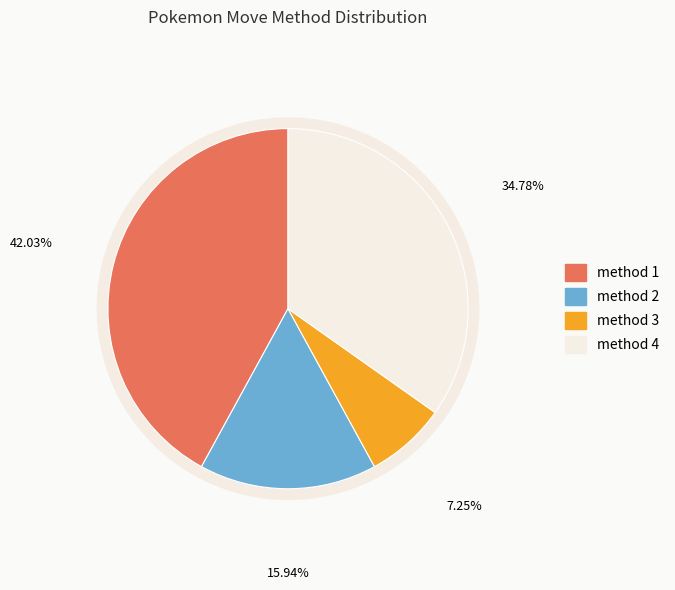

To the nearest percent, what portion does 1 represent?

42%